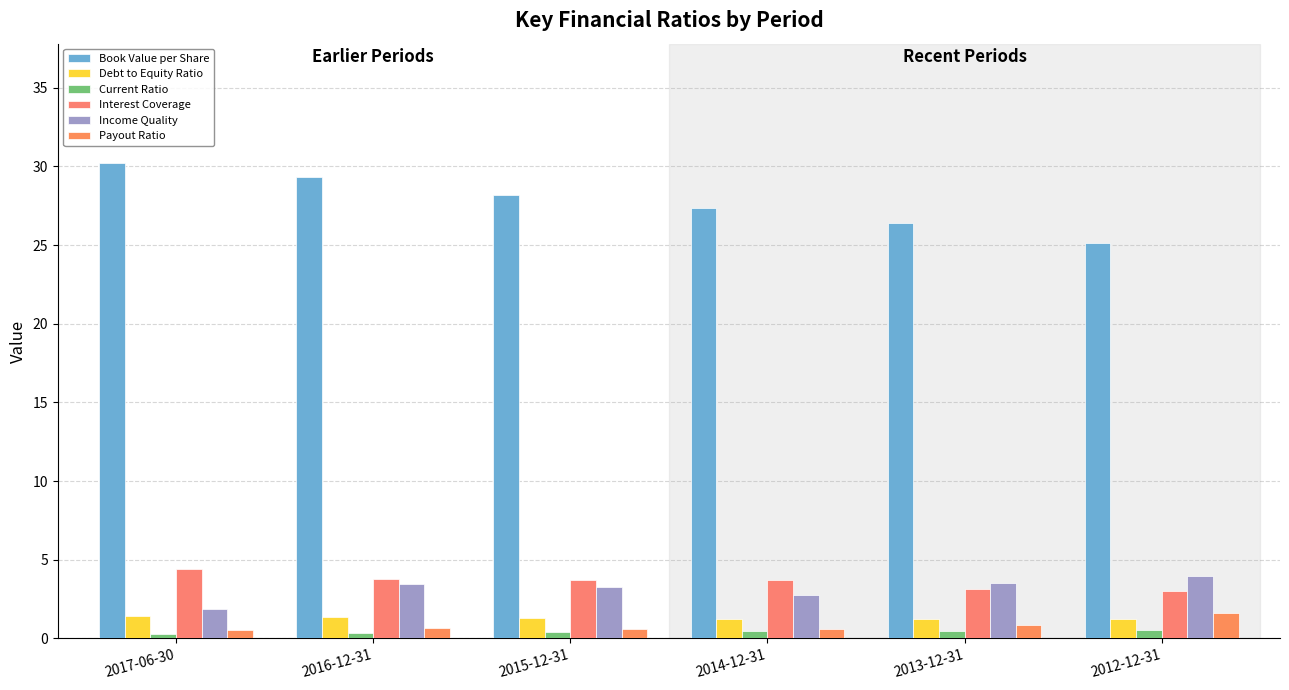

How many bars are there in total?

36